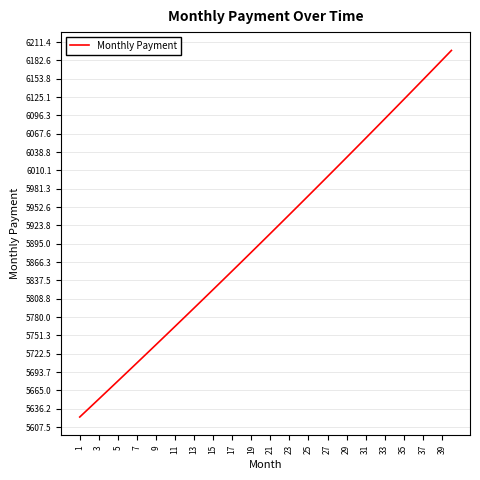

What is the smallest value displayed?

5623.2